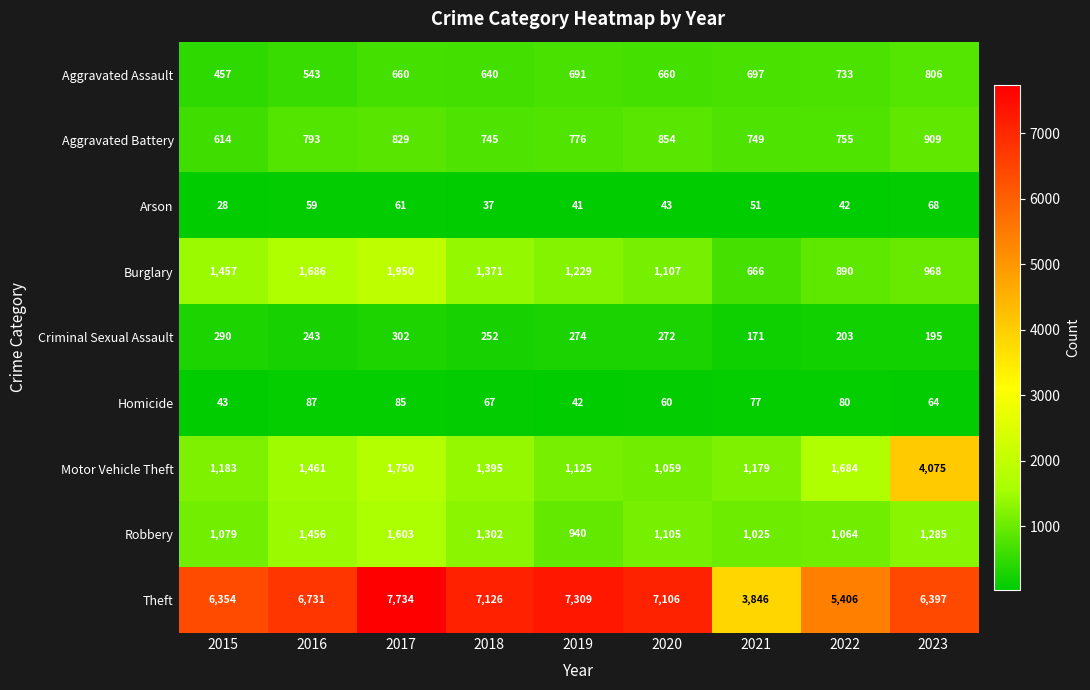

At which category is the sum across all series the highest?

2017